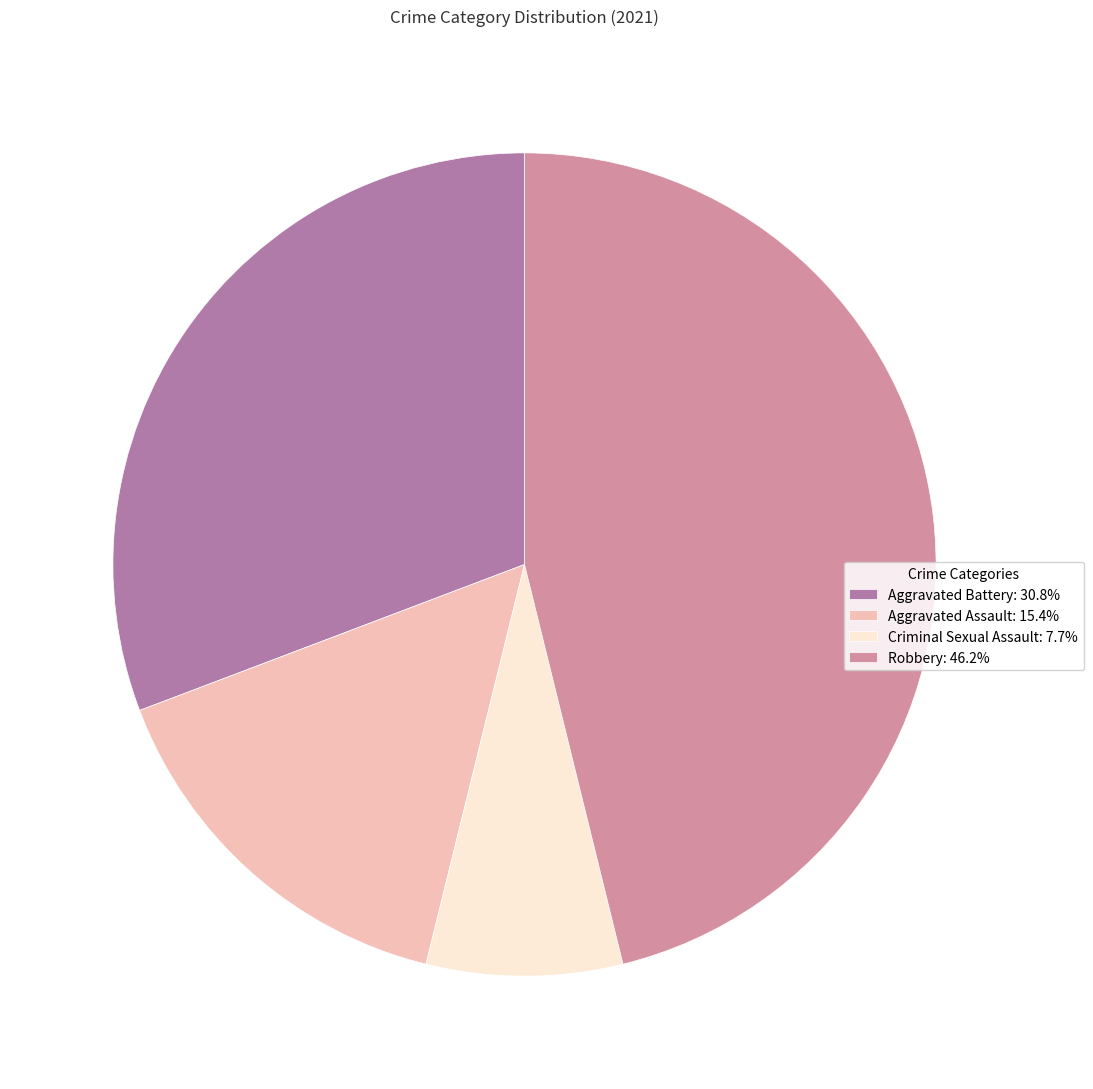

Does Aggravated Assault: 15.4% represent more than half of the total?

No